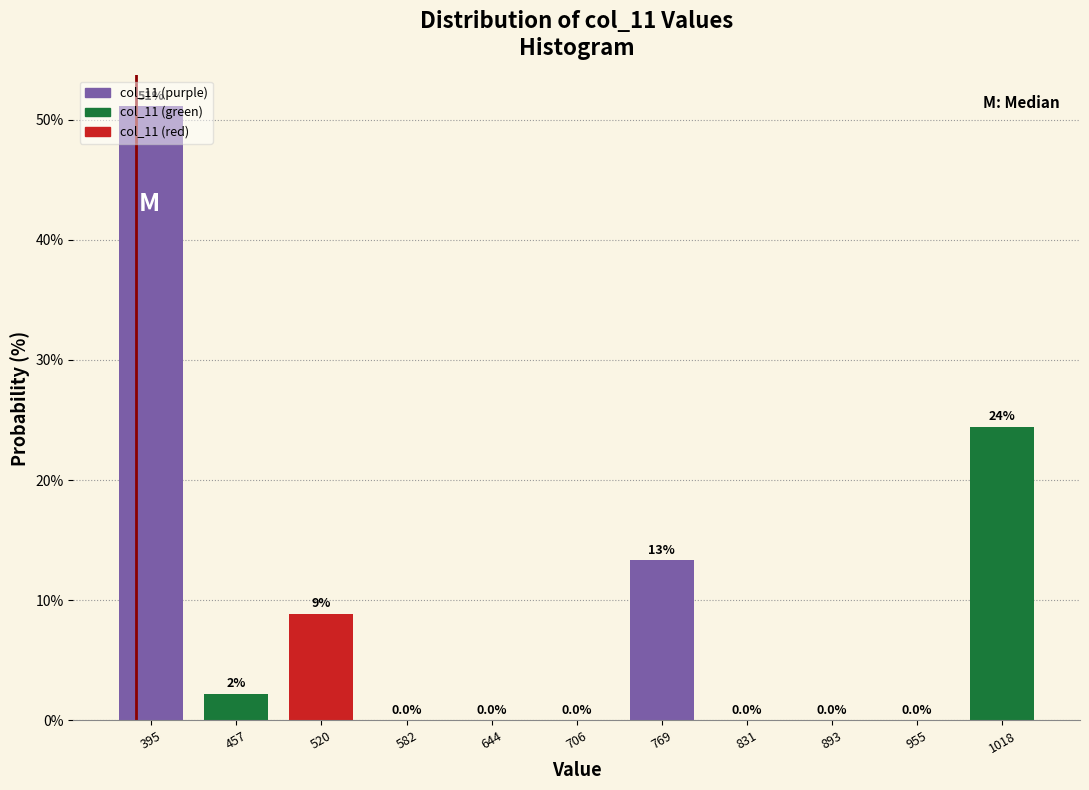

Over which range of the x-axis is the bar tallest?

360 to 430